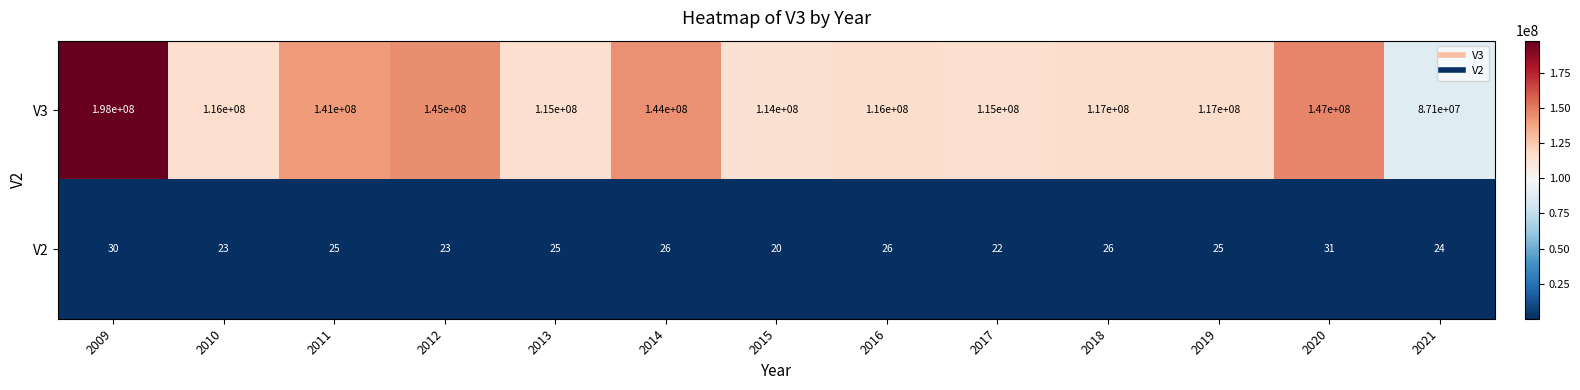

Reading left to right, what are all the values shown in this chart?

V3: 2009=198000000	2010=116000000	2011=141000000	2012=145000000	2013=115000000	2014=144000000	2015=114000000	2016=116000000	2017=115000000	2018=117000000	2019=117000000	2020=147000000	2021=87100000
V2: 2009=30	2010=23	2011=25	2012=23	2013=25	2014=26	2015=20	2016=26	2017=22	2018=26	2019=25	2020=31	2021=24